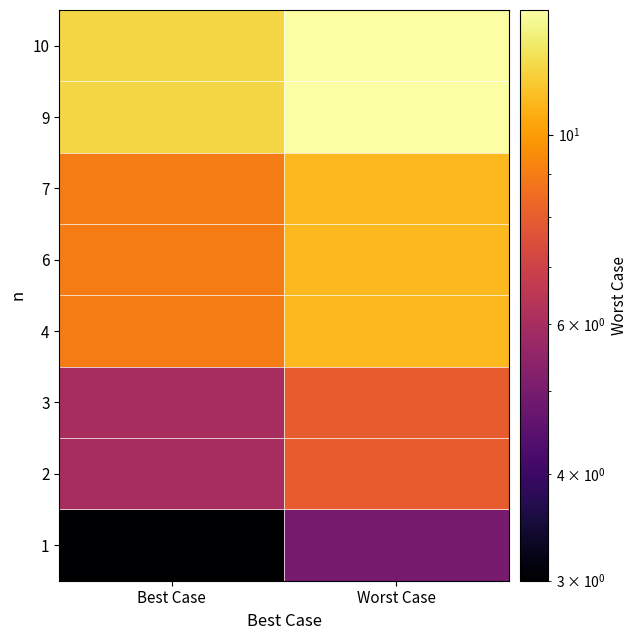

How many series are shown in this chart?

8